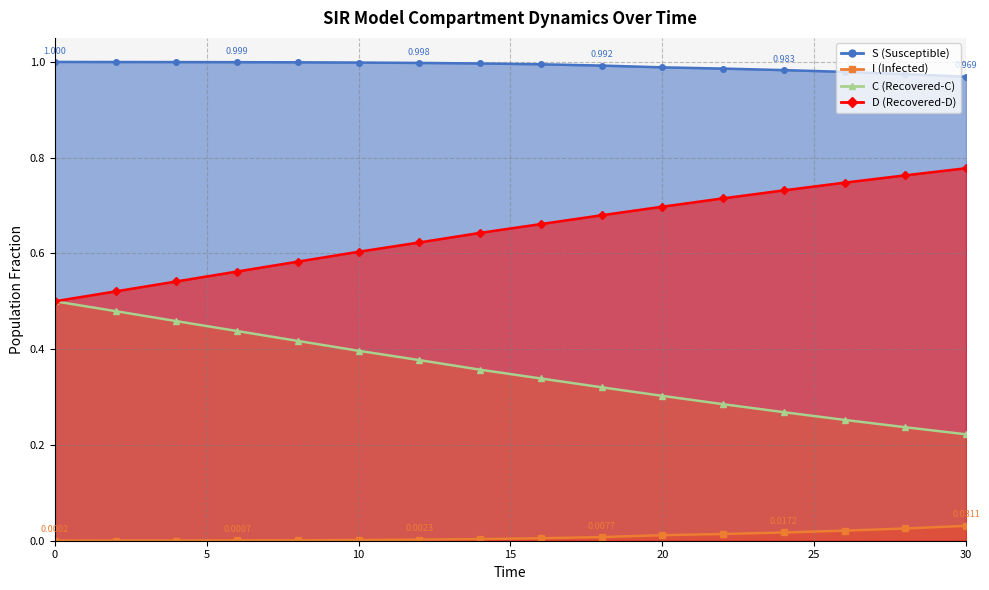

What is the difference between the highest and lowest values at 22.0?

1.0